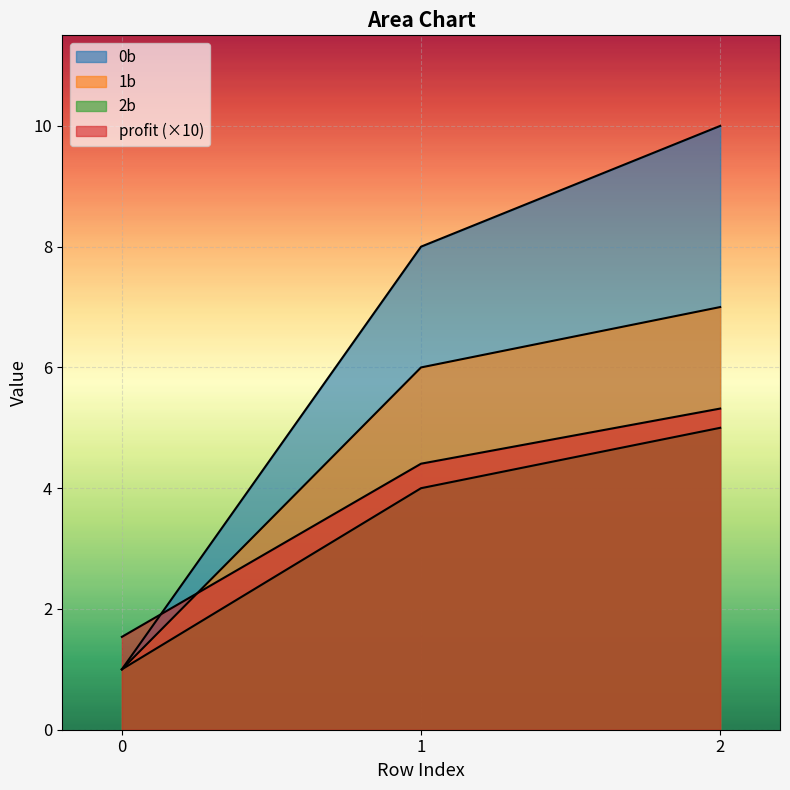

Rank the series at 1 from lowest to highest value.

2b, profit, 1b, 0b